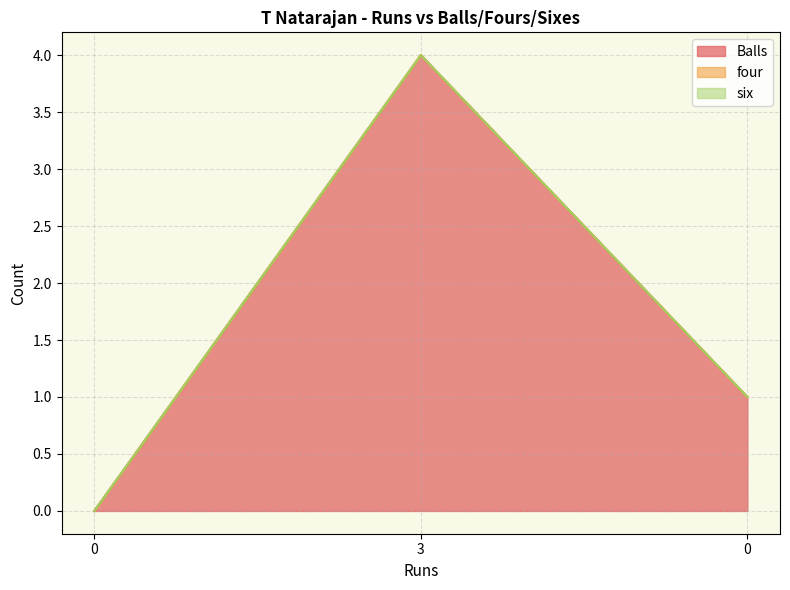

What is the greatest value displayed?

4